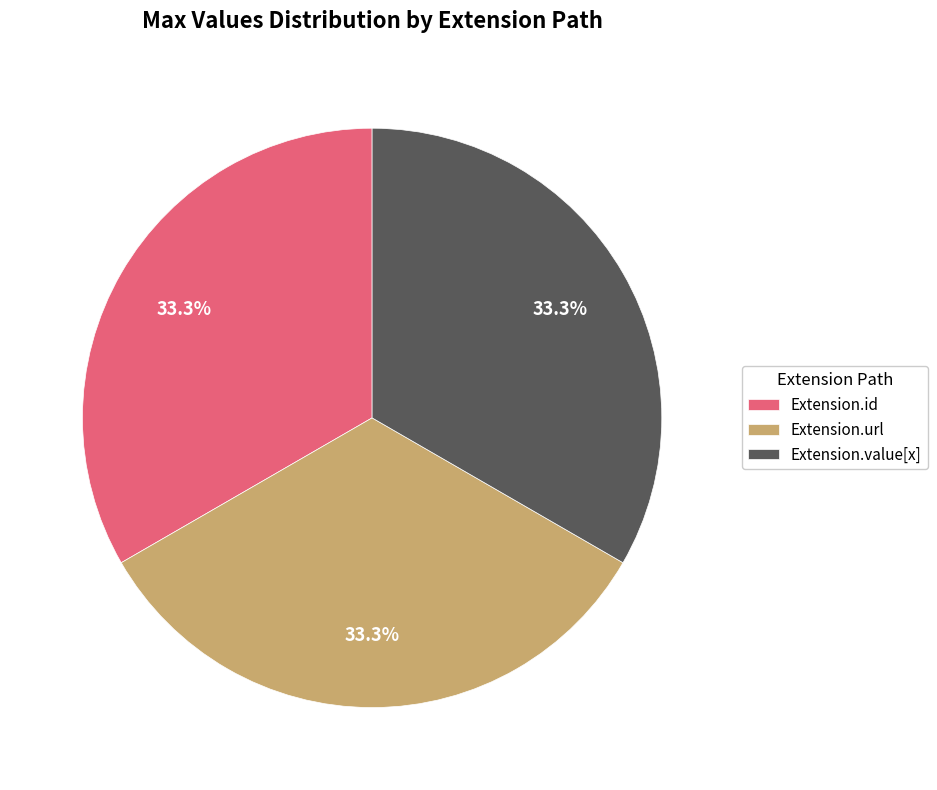

How many slices are in this pie chart?

3